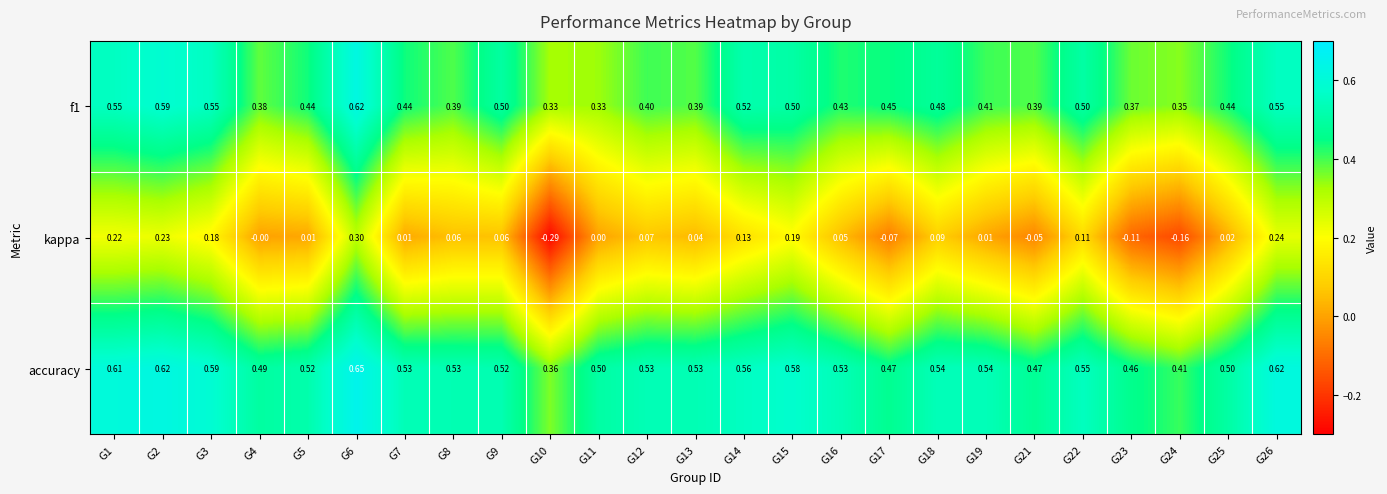

Between G1 and G3, which series saw the biggest shift?

kappa